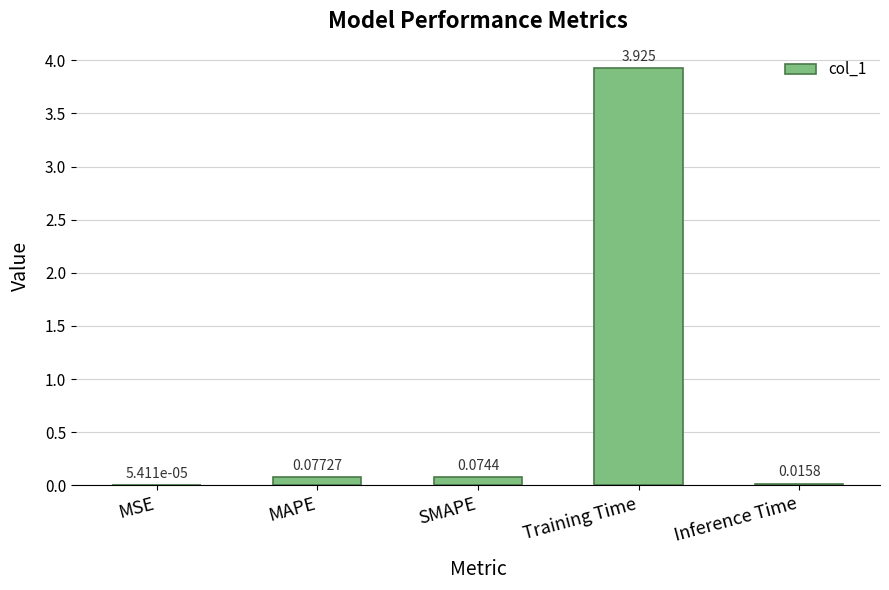

At which label is the value closest to 1?

MAPE